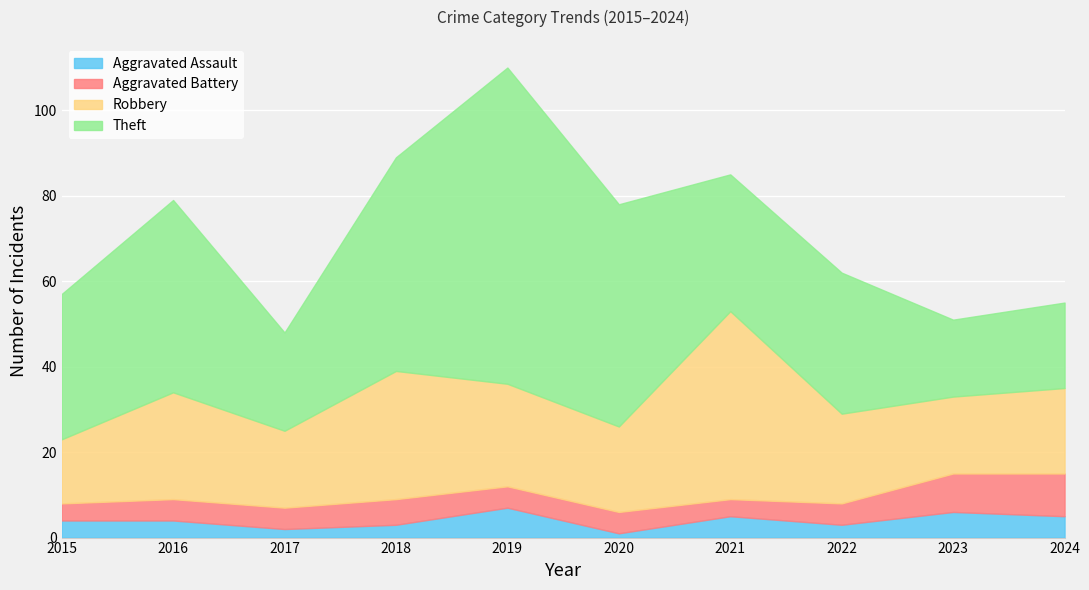

What is the sum of all Robbery values?

235